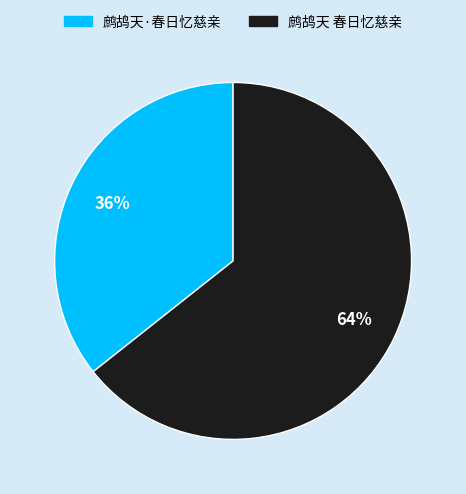

Is the sum of 鹧鸪天·春日忆慈亲 and 鹧鸪天 春日忆慈亲 greater than half?

Yes